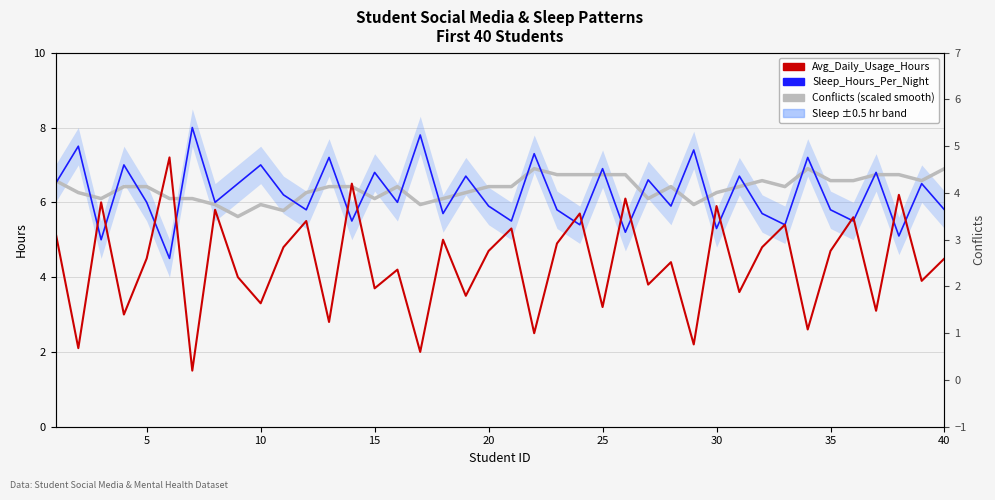

Which series has the widest spread of values?

Avg_Daily_Usage_Hours